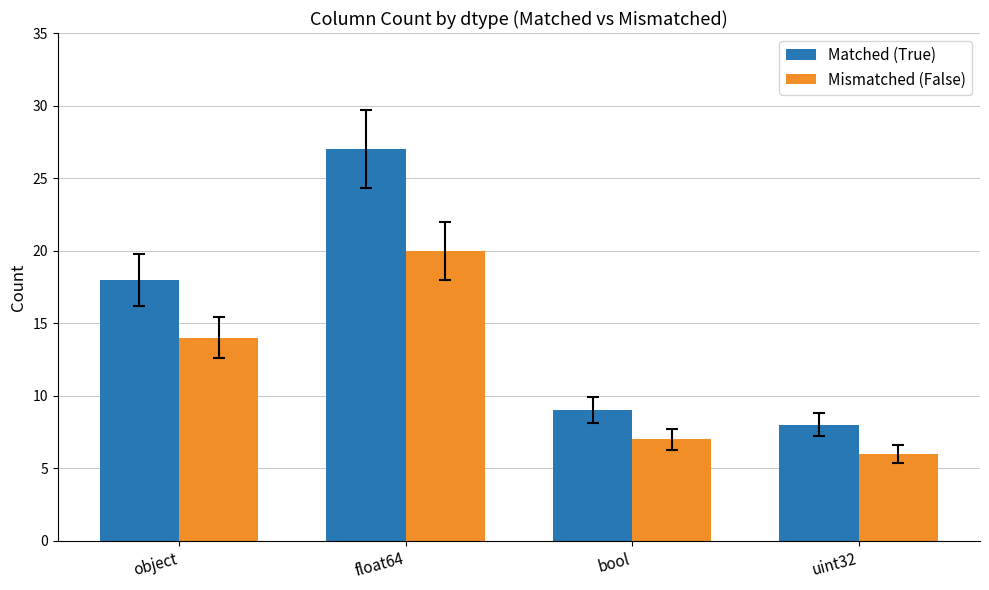

What is the difference between the second highest and second lowest values in the Matched (True) series?

9